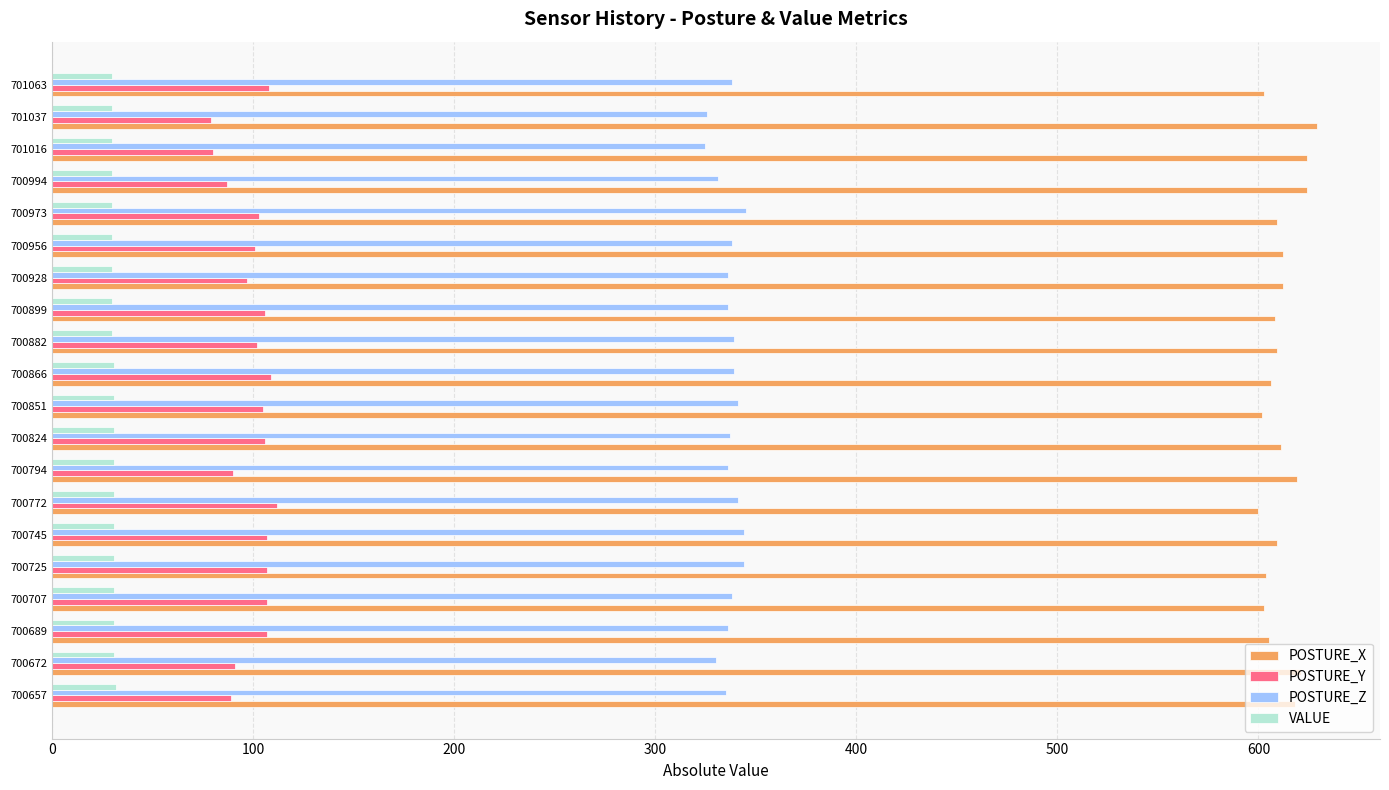

The POSTURE_X series shows 256 at 700672. True or false?

False